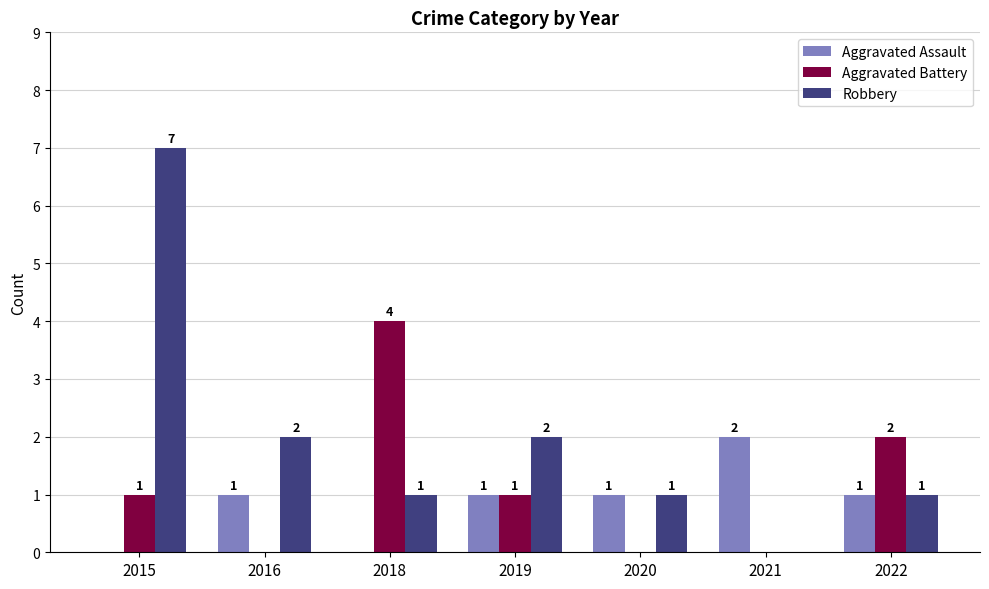

What is the sum of the Robbery values at 2019 and 2015?

9